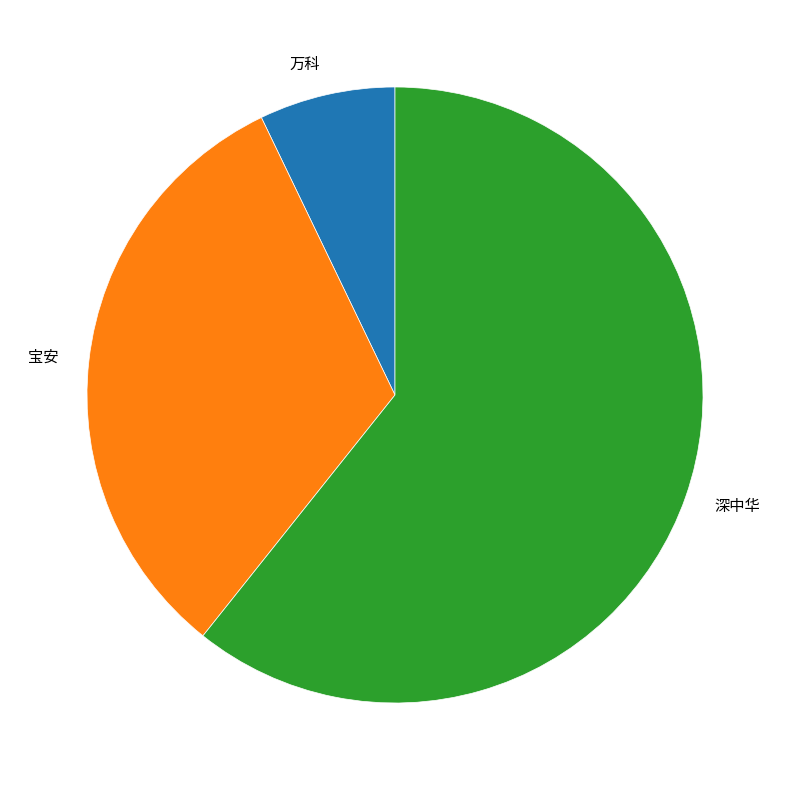

Which category has the smallest portion of the pie?

万科